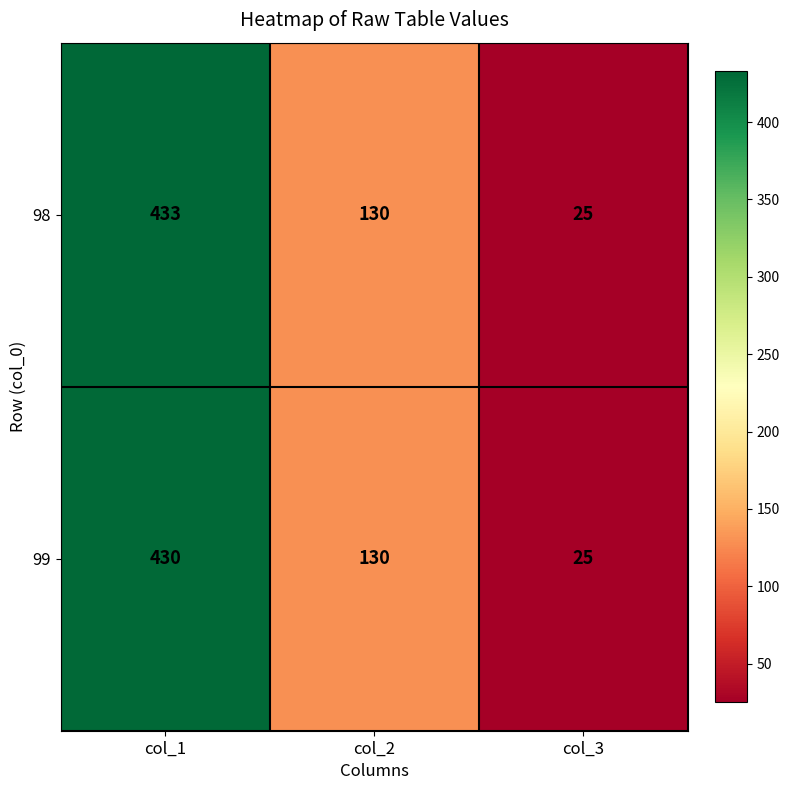

Which series changed the most between col_1 and col_2?

98